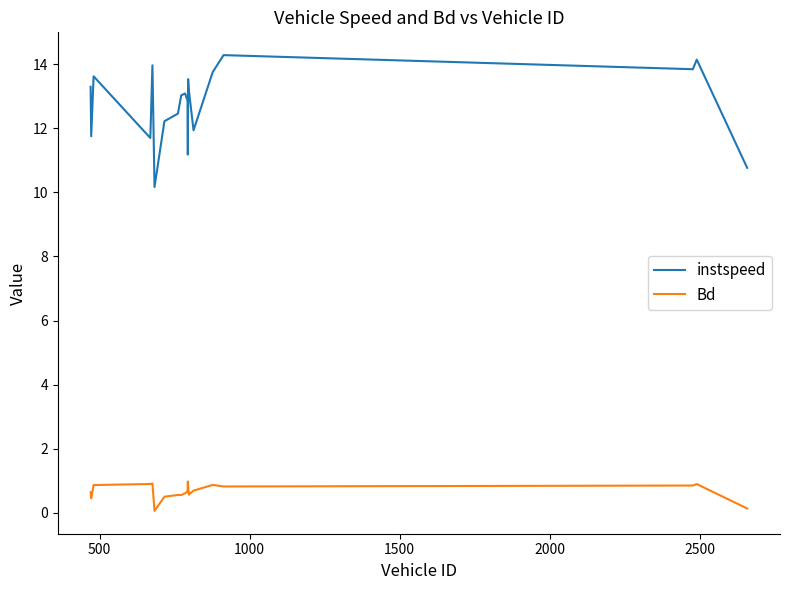

What is the maximum value shown in the chart?

14.3